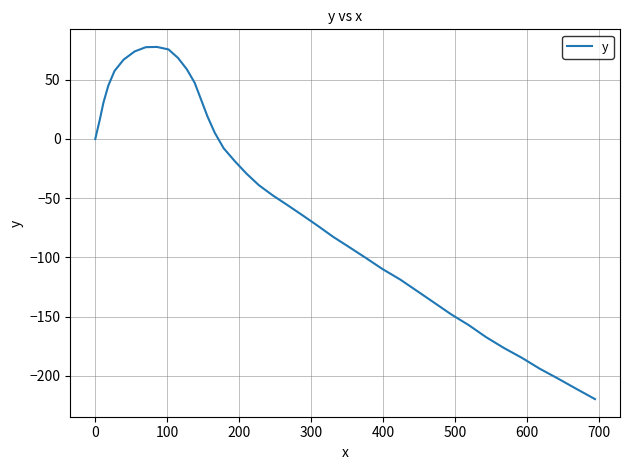

What is the greatest value displayed?

77.7